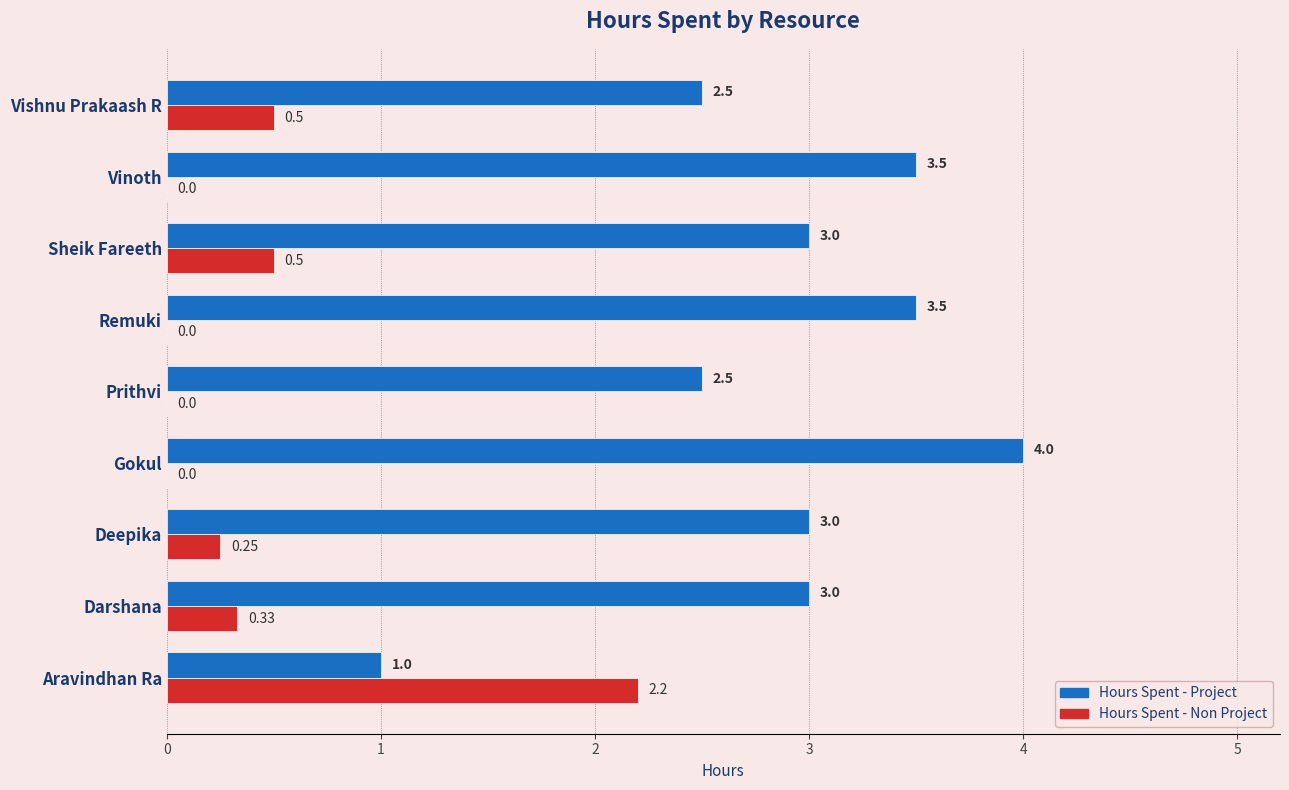

What is the sum of all Hours Spent - Project values?

26.0